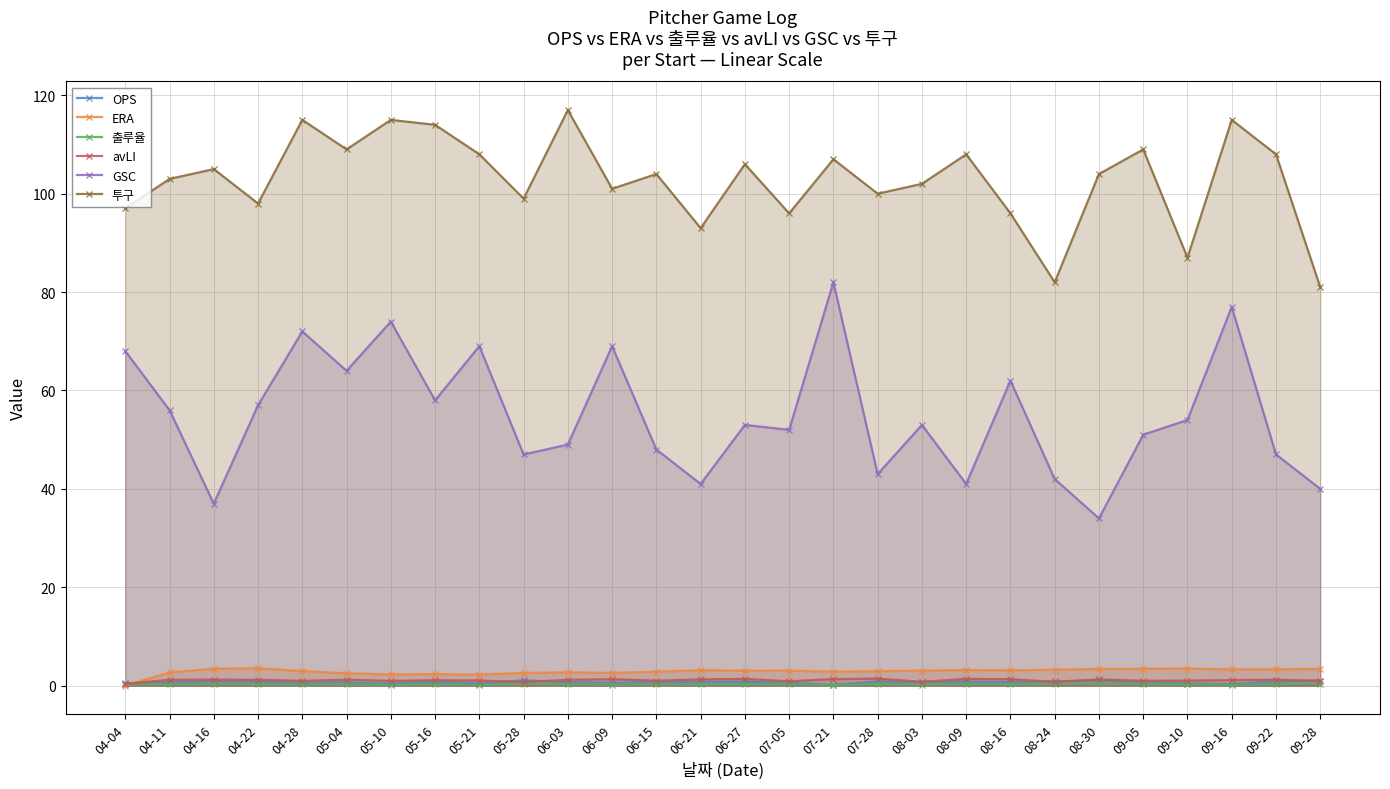

What position from the left is 05-16?

8